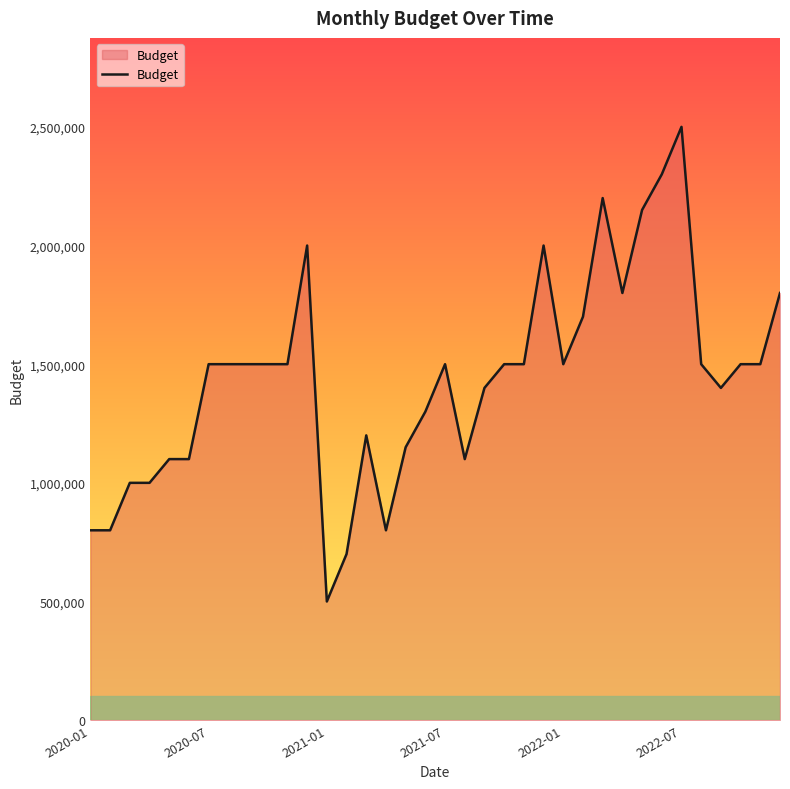

What is the maximum value shown in the chart?

2500000